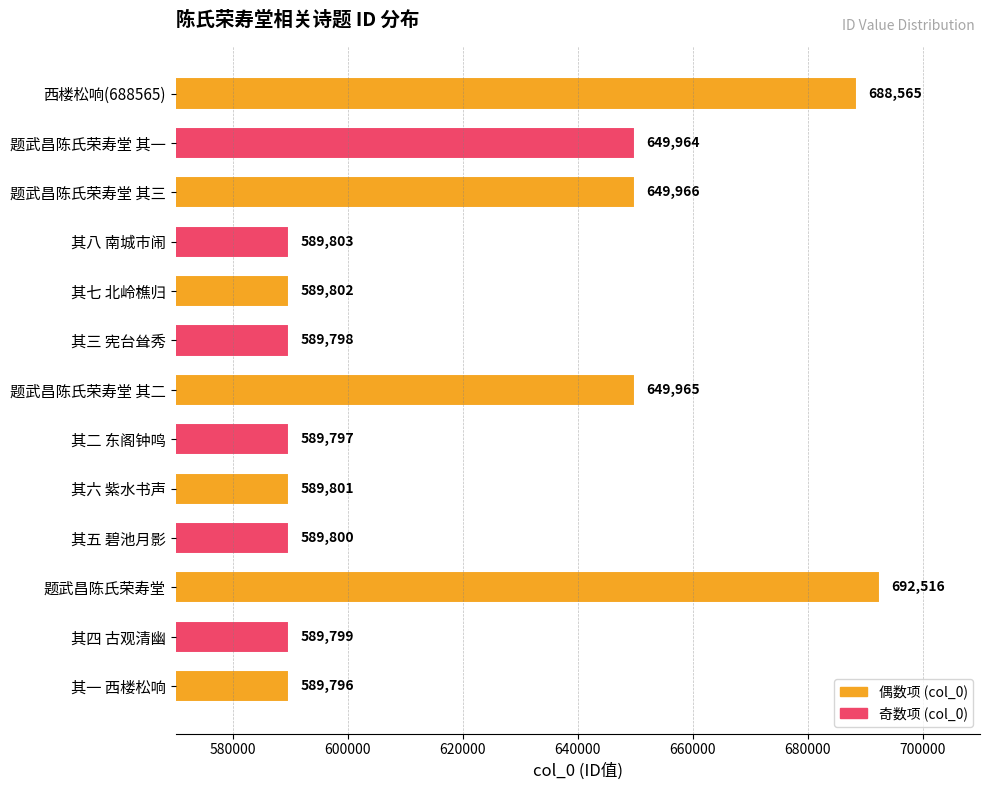

Count the number of categories in the chart.

13